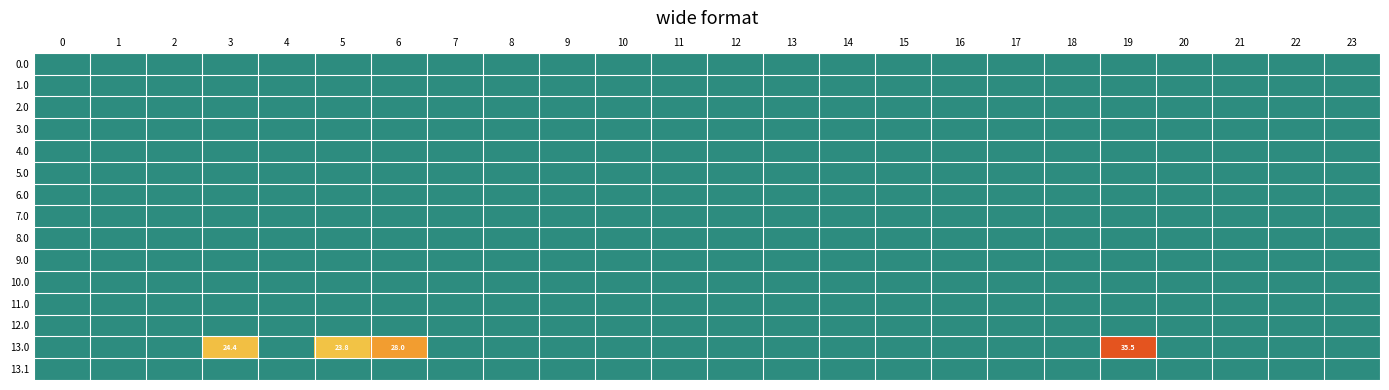

At 5, list the series in order from smallest to largest.

0.0, 1.0, 2.0, 3.0, 4.0, 5.0, 6.0, 7.0, 8.0, 9.0, 10.0, 11.0, 12.0, 13.1, 13.0